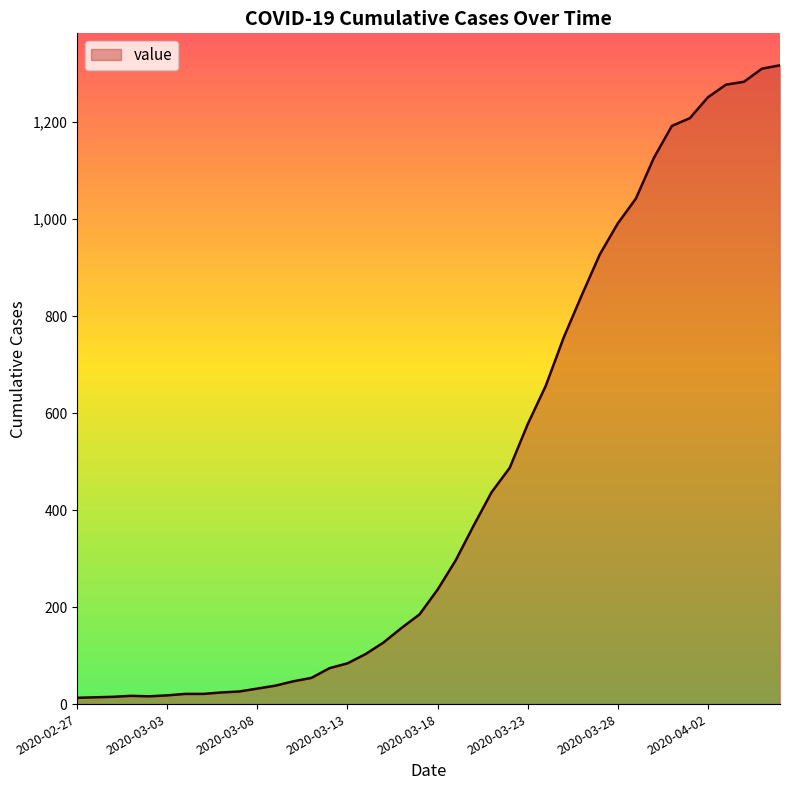

What is the maximum value shown in the chart?

1317